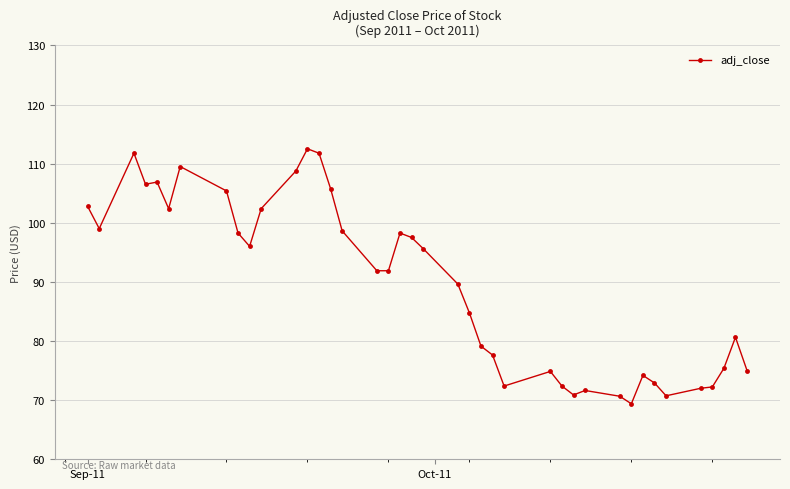

How many lines are shown in the chart?

1